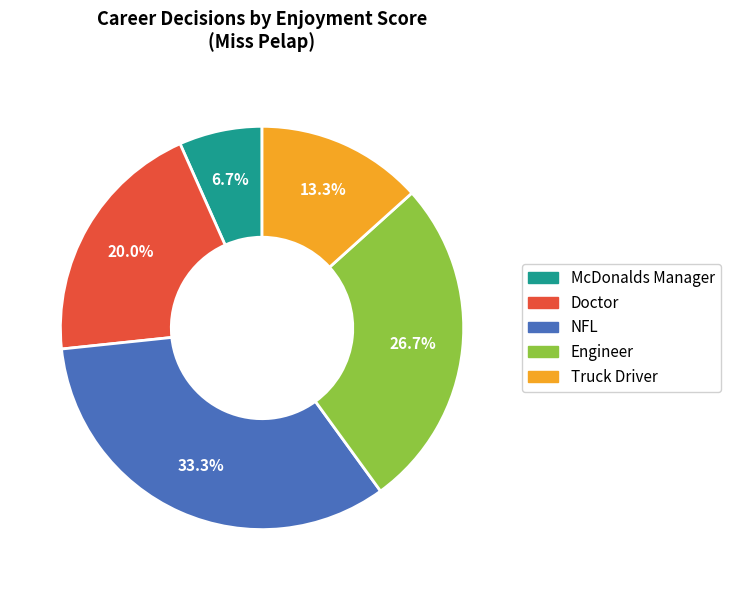

To the nearest percent, what is the combined percentage of Engineer and NFL?

60%